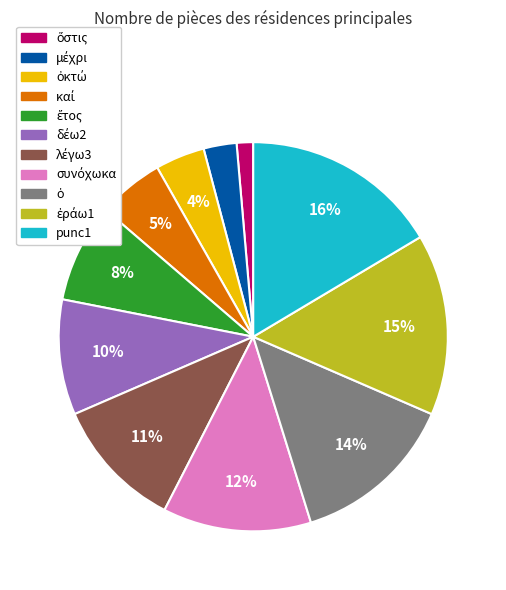

What is the largest slice in the pie chart?

punc1